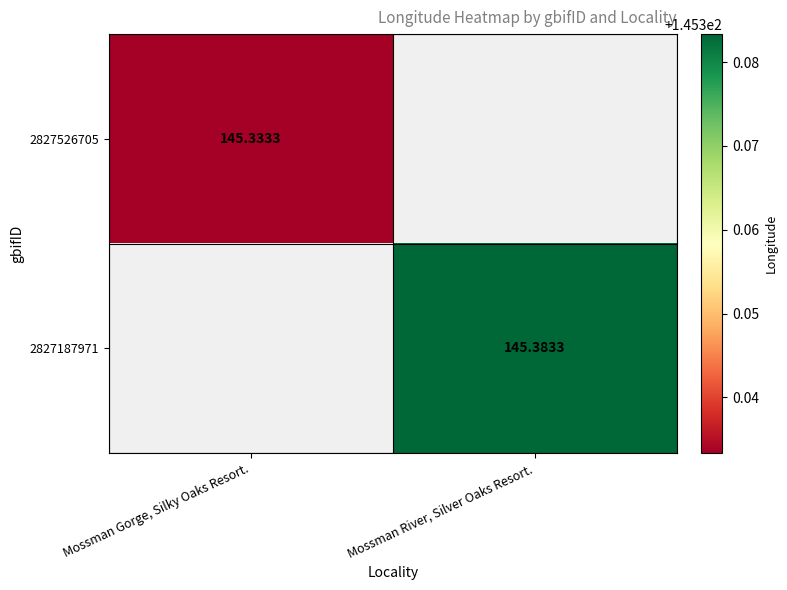

What is the greatest value displayed?

145.4